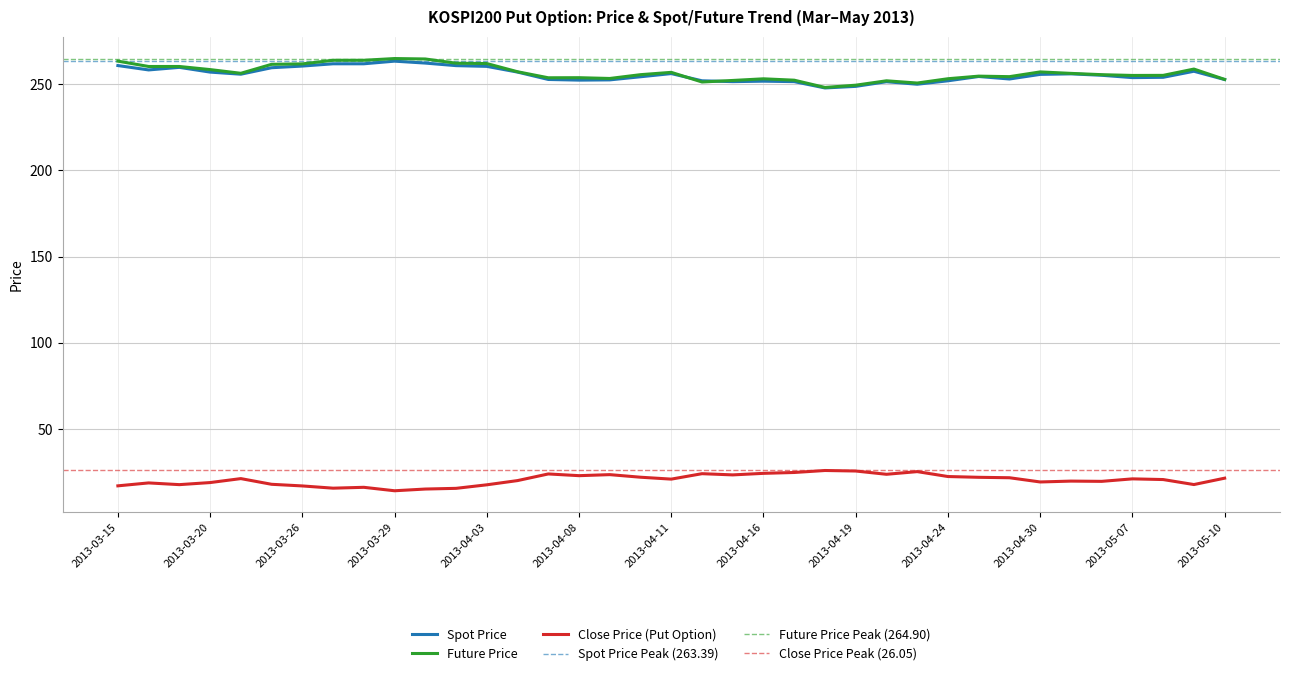

True or false: TDD_CLSPRC and FUTURE_PRICE cross at least once.

False